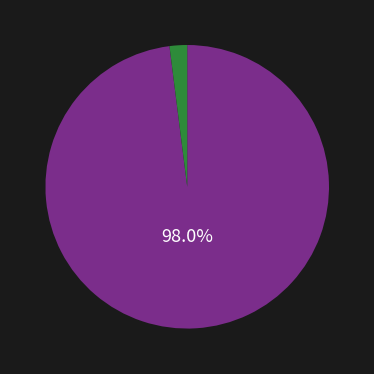

Count the number of slices in the pie.

2